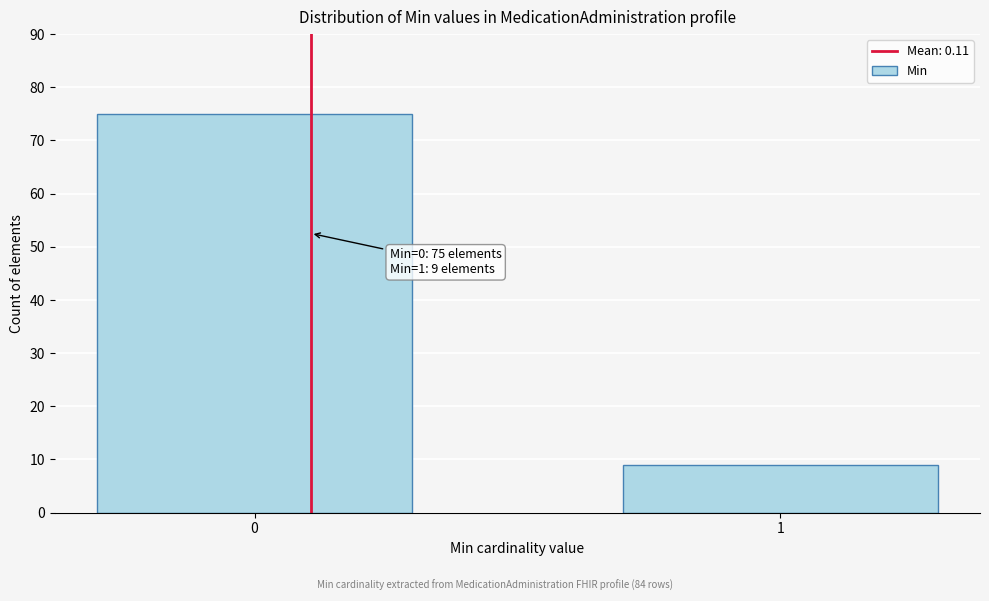

Reading left to right, list all the values displayed in this chart.

0=75	1=9